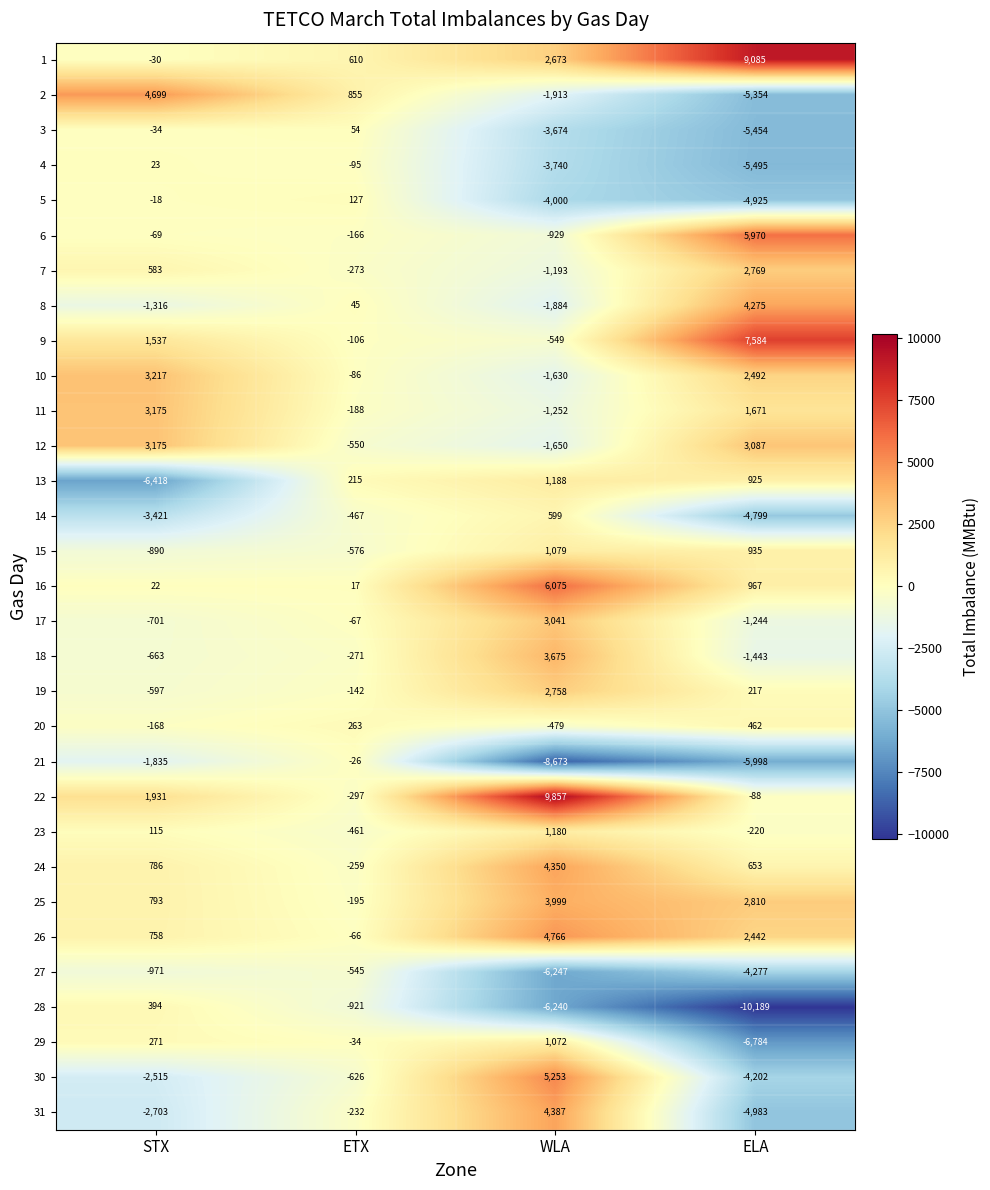

True or false: 23 has a value of 115 at STX.

True